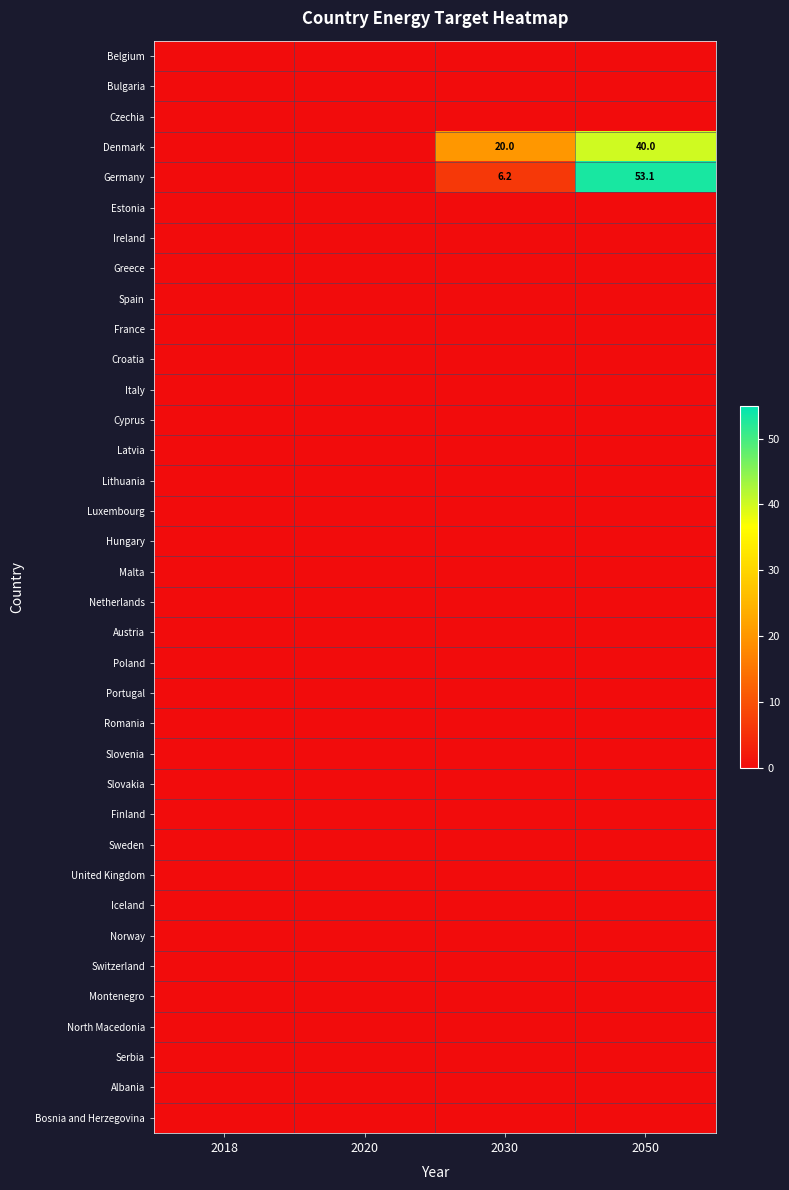

Is the value of Austria at 2020 greater than the value of Croatia at 2018?

No